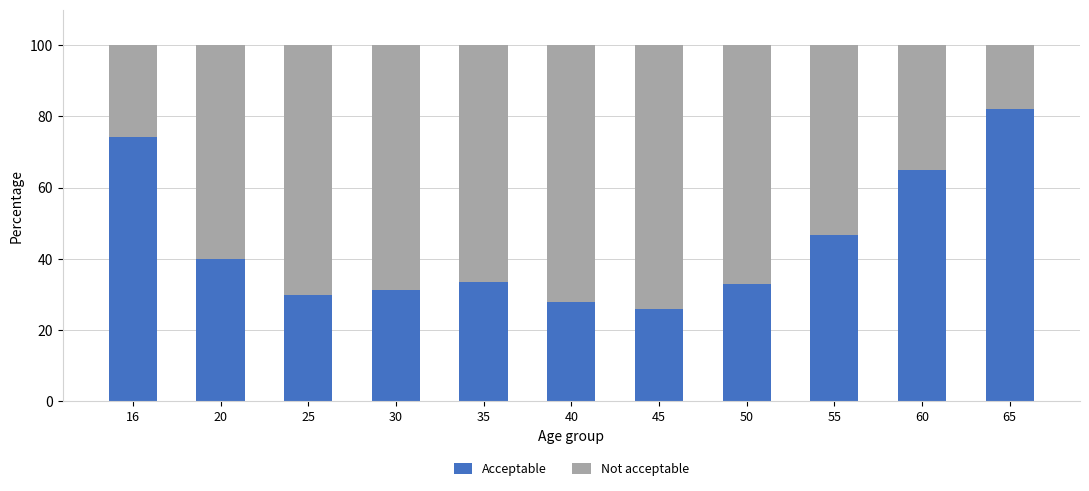

What is the difference between the Acceptable values at 40 and 65?

54.3